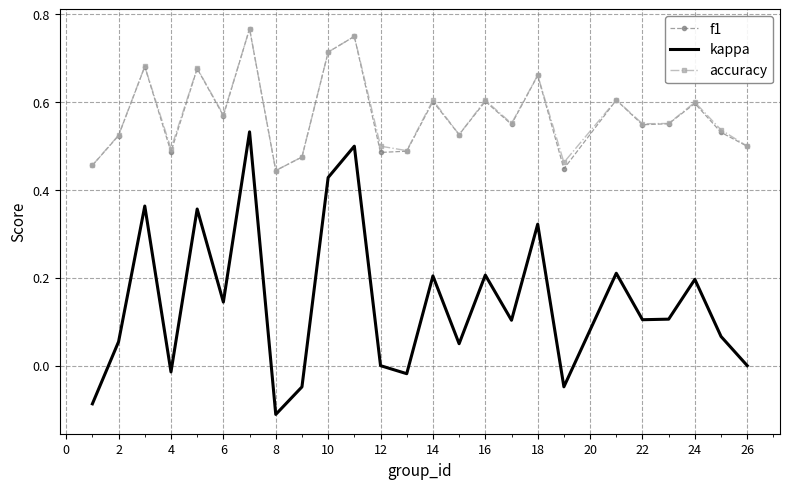

Which series has the widest spread of values?

kappa